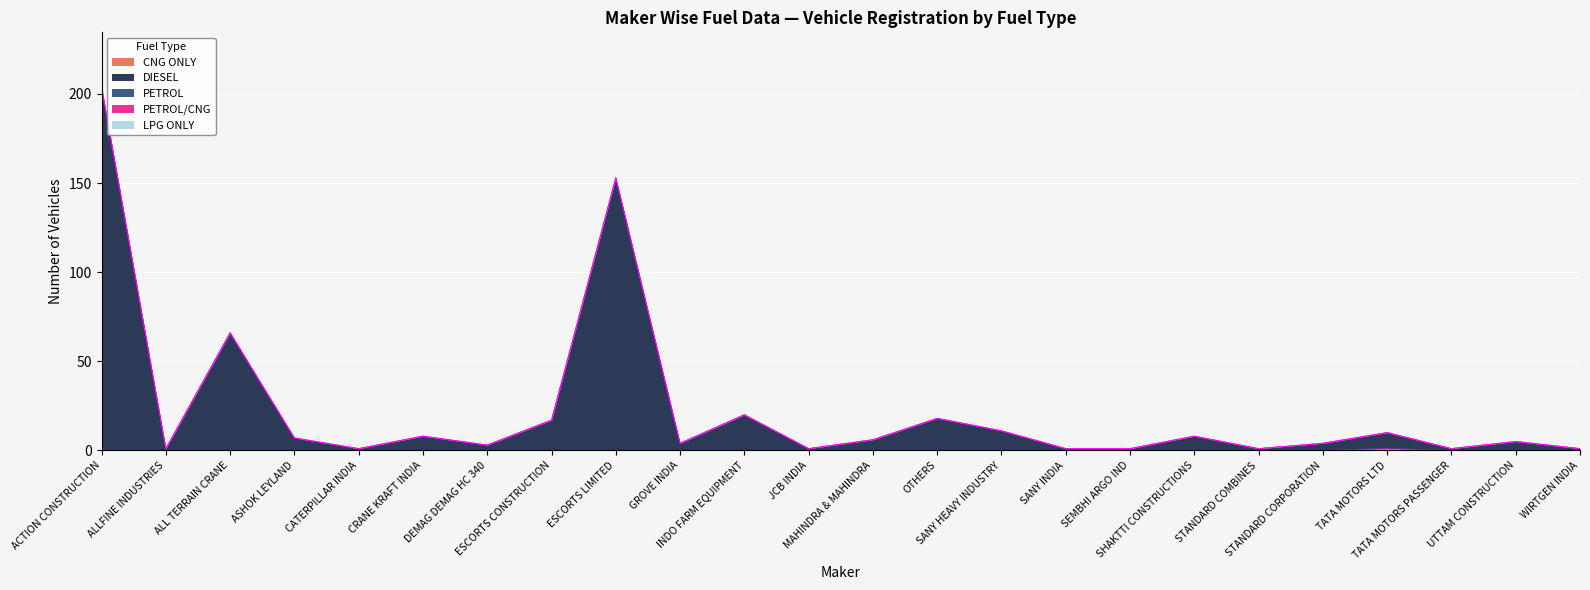

Reading left to right, extract all data points from this chart.

CNG ONLY: ACTION CONSTRUCTION=0	ALLFINE INDUSTRIES=0	ALL TERRAIN CRANE=0	ASHOK LEYLAND=0	CATERPILLAR INDIA=0	CRANE KRAFT INDIA=0	DEMAG DEMAG HC 340=0	ESCORTS CONSTRUCTION=0	ESCORTS LIMITED=0	GROVE INDIA=0	INDO FARM EQUIPMENT=0	JCB INDIA=0	MAHINDRA & MAHINDRA=0	OTHERS=0	SANY HEAVY INDUSTRY=0	SANY INDIA=0	SEMBHI ARGO IND=0	SHAKTTI CONSTRUCTIONS=0	STANDARD COMBINES=0	STANDARD CORPORATION=0	TATA MOTORS LTD=1	TATA MOTORS PASSENGER=0	UTTAM CONSTRUCTION=0	WIRTGEN INDIA=0
DIESEL: ACTION CONSTRUCTION=204	ALLFINE INDUSTRIES=1	ALL TERRAIN CRANE=66	ASHOK LEYLAND=7	CATERPILLAR INDIA=1	CRANE KRAFT INDIA=8	DEMAG DEMAG HC 340=3	ESCORTS CONSTRUCTION=17	ESCORTS LIMITED=153	GROVE INDIA=4	INDO FARM EQUIPMENT=20	JCB INDIA=1	MAHINDRA & MAHINDRA=6	OTHERS=18	SANY HEAVY INDUSTRY=11	SANY INDIA=1	SEMBHI ARGO IND=1	SHAKTTI CONSTRUCTIONS=8	STANDARD COMBINES=1	STANDARD CORPORATION=4	TATA MOTORS LTD=9	TATA MOTORS PASSENGER=1	UTTAM CONSTRUCTION=5	WIRTGEN INDIA=1
PETROL: ACTION CONSTRUCTION=0	ALLFINE INDUSTRIES=0	ALL TERRAIN CRANE=0	ASHOK LEYLAND=0	CATERPILLAR INDIA=0	CRANE KRAFT INDIA=0	DEMAG DEMAG HC 340=0	ESCORTS CONSTRUCTION=0	ESCORTS LIMITED=0	GROVE INDIA=0	INDO FARM EQUIPMENT=0	JCB INDIA=0	MAHINDRA & MAHINDRA=0	OTHERS=0	SANY HEAVY INDUSTRY=0	SANY INDIA=0	SEMBHI ARGO IND=0	SHAKTTI CONSTRUCTIONS=0	STANDARD COMBINES=0	STANDARD CORPORATION=0	TATA MOTORS LTD=0	TATA MOTORS PASSENGER=0	UTTAM CONSTRUCTION=0	WIRTGEN INDIA=0
PETROL/CNG: ACTION CONSTRUCTION=0	ALLFINE INDUSTRIES=0	ALL TERRAIN CRANE=0	ASHOK LEYLAND=0	CATERPILLAR INDIA=0	CRANE KRAFT INDIA=0	DEMAG DEMAG HC 340=0	ESCORTS CONSTRUCTION=0	ESCORTS LIMITED=0	GROVE INDIA=0	INDO FARM EQUIPMENT=0	JCB INDIA=0	MAHINDRA & MAHINDRA=0	OTHERS=0	SANY HEAVY INDUSTRY=0	SANY INDIA=0	SEMBHI ARGO IND=0	SHAKTTI CONSTRUCTIONS=0	STANDARD COMBINES=0	STANDARD CORPORATION=0	TATA MOTORS LTD=0	TATA MOTORS PASSENGER=0	UTTAM CONSTRUCTION=0	WIRTGEN INDIA=0
LPG ONLY: ACTION CONSTRUCTION=0	ALLFINE INDUSTRIES=0	ALL TERRAIN CRANE=0	ASHOK LEYLAND=0	CATERPILLAR INDIA=0	CRANE KRAFT INDIA=0	DEMAG DEMAG HC 340=0	ESCORTS CONSTRUCTION=0	ESCORTS LIMITED=0	GROVE INDIA=0	INDO FARM EQUIPMENT=0	JCB INDIA=0	MAHINDRA & MAHINDRA=0	OTHERS=0	SANY HEAVY INDUSTRY=0	SANY INDIA=0	SEMBHI ARGO IND=0	SHAKTTI CONSTRUCTIONS=0	STANDARD COMBINES=0	STANDARD CORPORATION=0	TATA MOTORS LTD=0	TATA MOTORS PASSENGER=0	UTTAM CONSTRUCTION=0	WIRTGEN INDIA=0